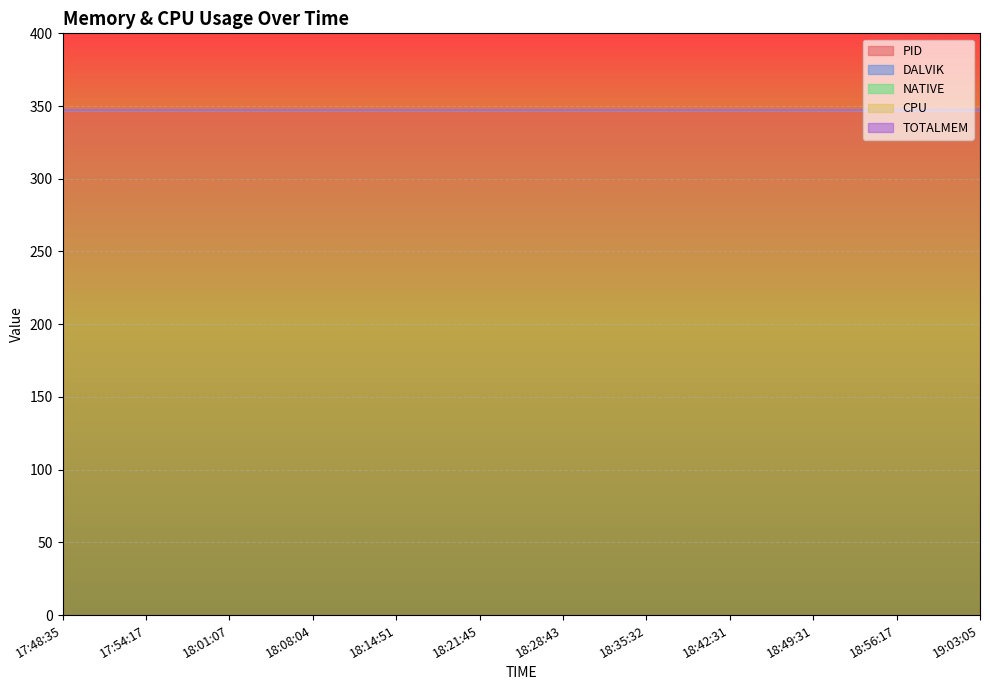

Reading left to right, extract all data points from this chart.

PID: 17:48:35=347	17:51:23=347	17:54:17=347	17:57:46=347	18:01:07=347	18:04:34=347	18:08:04=347	18:11:29=347	18:14:51=347	18:18:16=347	18:21:45=347	18:25:17=347	18:28:43=347	18:32:06=347	18:35:32=347	18:38:53=347	18:42:31=347	18:46:07=347	18:49:31=347	18:52:51=347	18:56:17=347	18:59:41=347	19:03:05=347
DALVIK: 17:48:35=0	17:51:23=0	17:54:17=0	17:57:46=0	18:01:07=0	18:04:34=0	18:08:04=0	18:11:29=0	18:14:51=0	18:18:16=0	18:21:45=0	18:25:17=0	18:28:43=0	18:32:06=0	18:35:32=0	18:38:53=0	18:42:31=0	18:46:07=0	18:49:31=0	18:52:51=0	18:56:17=0	18:59:41=0	19:03:05=0
NATIVE: 17:48:35=0	17:51:23=0	17:54:17=0	17:57:46=0	18:01:07=0	18:04:34=0	18:08:04=0	18:11:29=0	18:14:51=0	18:18:16=0	18:21:45=0	18:25:17=0	18:28:43=0	18:32:06=0	18:35:32=0	18:38:53=0	18:42:31=0	18:46:07=0	18:49:31=0	18:52:51=0	18:56:17=0	18:59:41=0	19:03:05=0
CPU: 17:48:35=0	17:51:23=0	17:54:17=0	17:57:46=0	18:01:07=0	18:04:34=0	18:08:04=0	18:11:29=0	18:14:51=0	18:18:16=0	18:21:45=0	18:25:17=0	18:28:43=0	18:32:06=0	18:35:32=0	18:38:53=0	18:42:31=0	18:46:07=0	18:49:31=0	18:52:51=0	18:56:17=0	18:59:41=0	19:03:05=0
TOTALMEM: 17:48:35=0	17:51:23=0	17:54:17=0	17:57:46=0	18:01:07=0	18:04:34=0	18:08:04=0	18:11:29=0	18:14:51=0	18:18:16=0	18:21:45=0	18:25:17=0	18:28:43=0	18:32:06=0	18:35:32=0	18:38:53=0	18:42:31=0	18:46:07=0	18:49:31=0	18:52:51=0	18:56:17=0	18:59:41=0	19:03:05=0